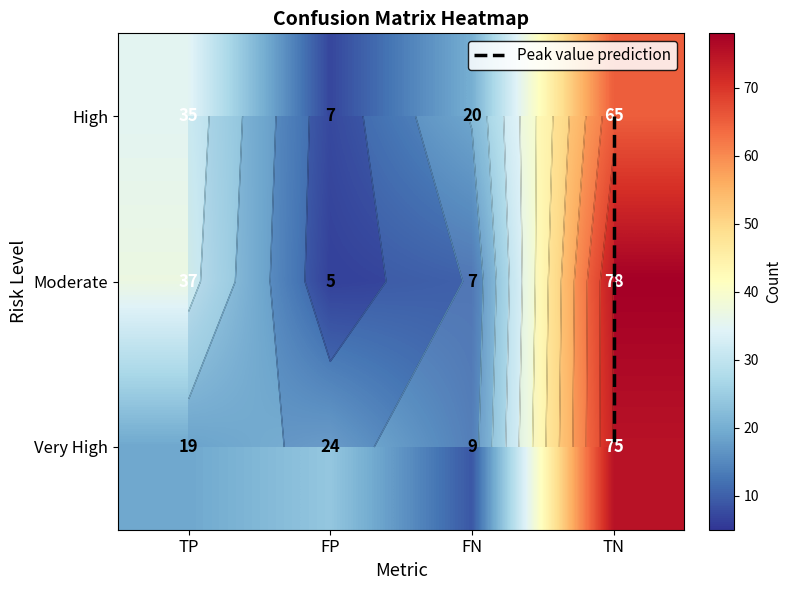

Is it true that High equals 65 at TN?

True